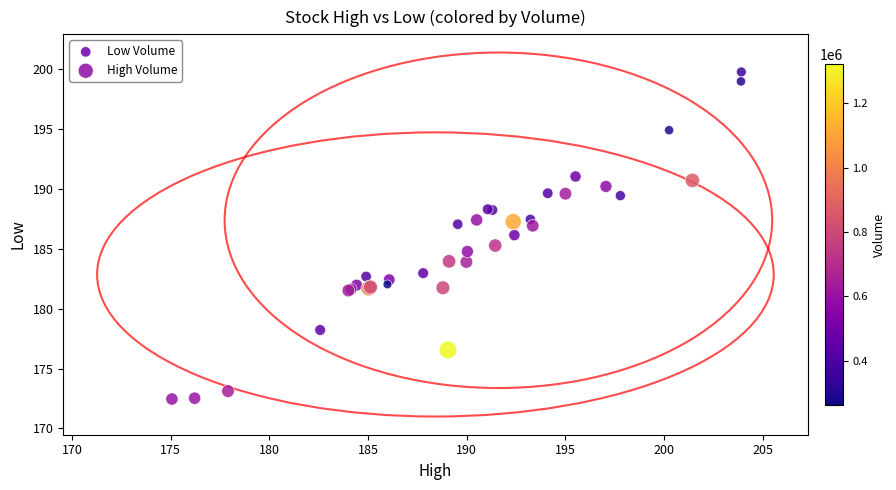

Which series reaches the maximum Y coordinate?

Low Volume